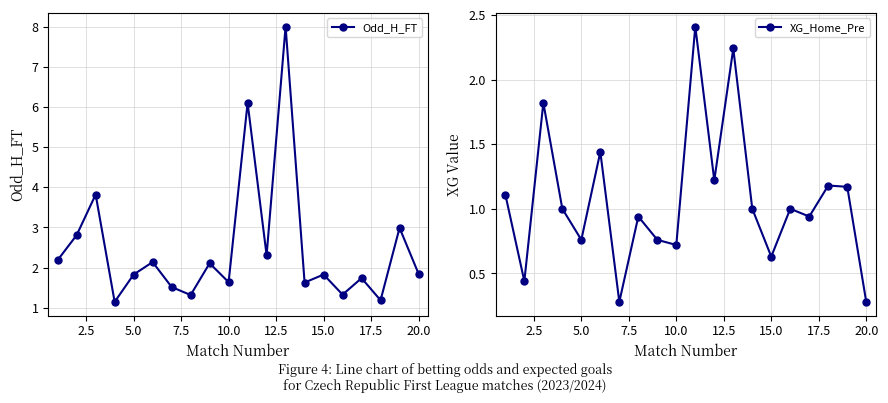

Is it true that Odd_H_FT equals 0.7 at 20.0?

False